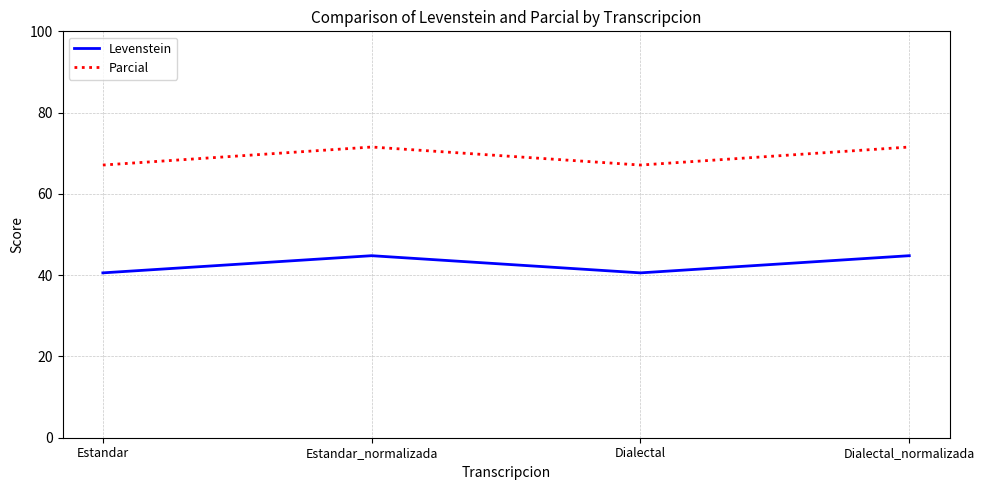

What are all the series names shown in the legend?

Levenstein, Parcial